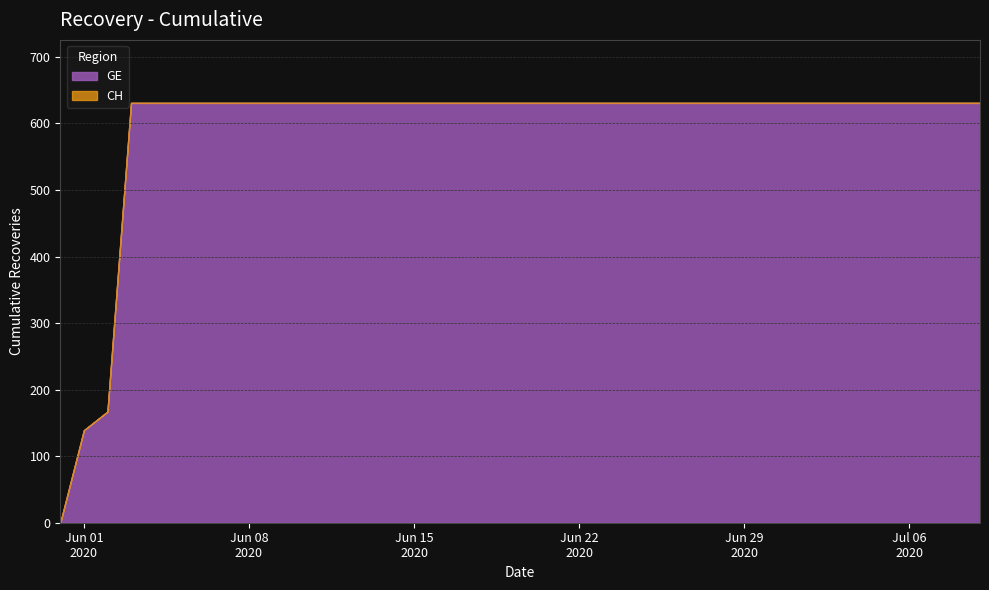

At which label does CH reach its minimum?

2020-05-31